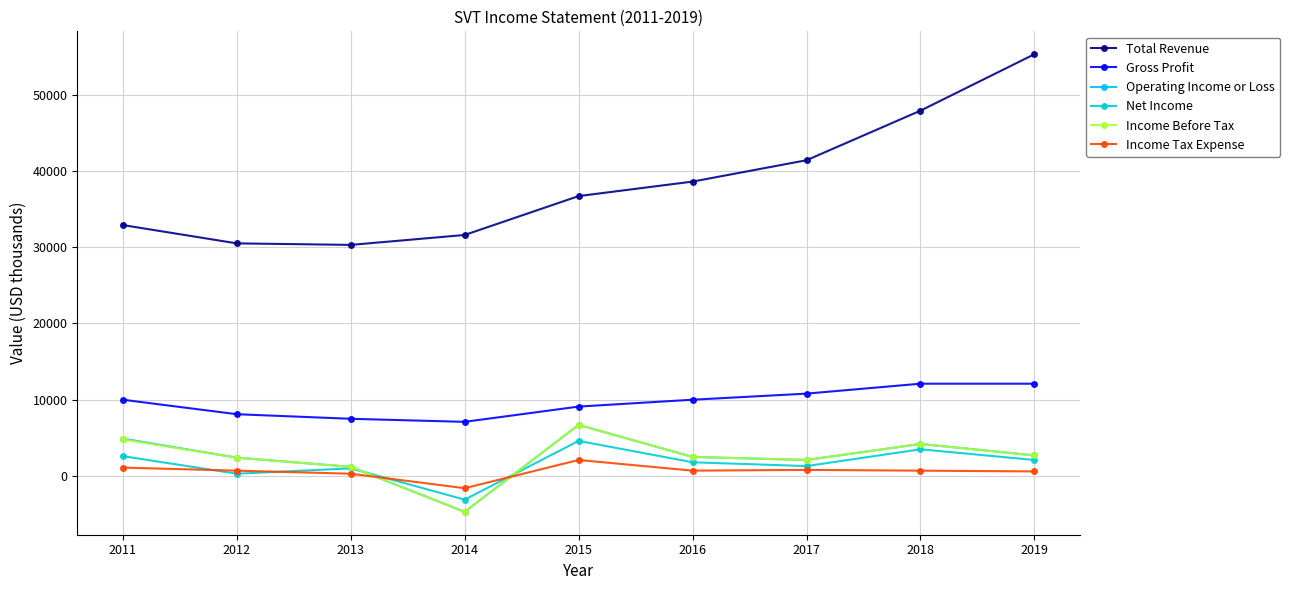

Does the chart display data point markers on the line(s)?

Yes